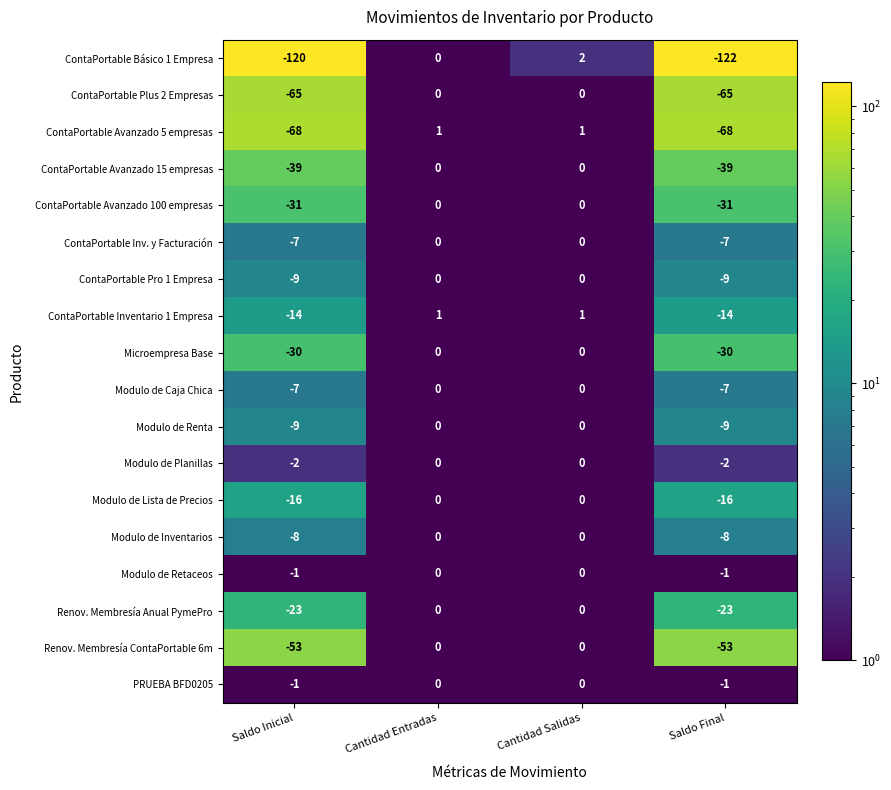

How many distinct data groups are displayed?

18